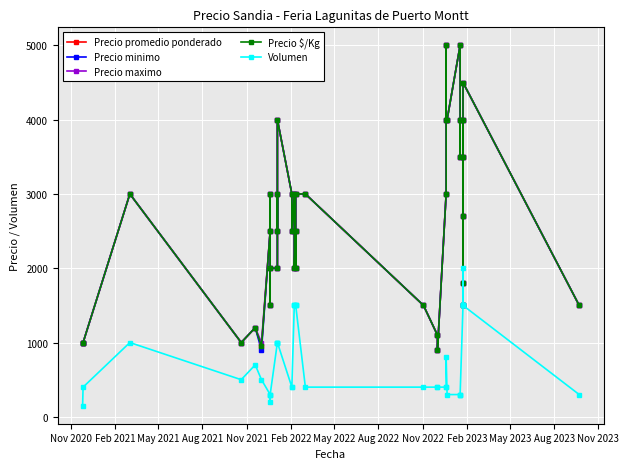

True or false: Precio promedio ponderado and Precio maximo intersect in this chart.

False